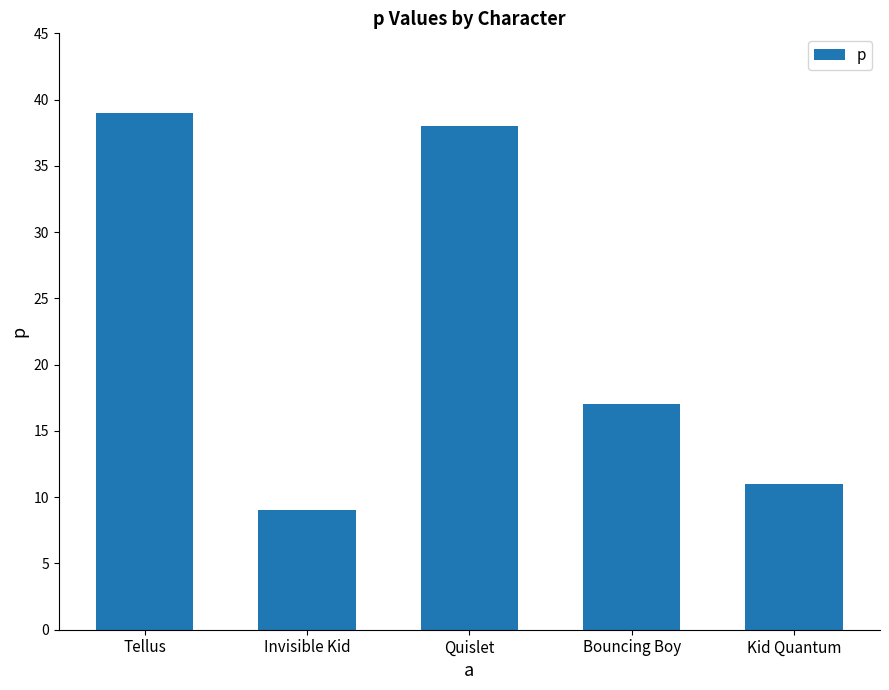

At which category does the chart reach its minimum across all series?

Invisible Kid